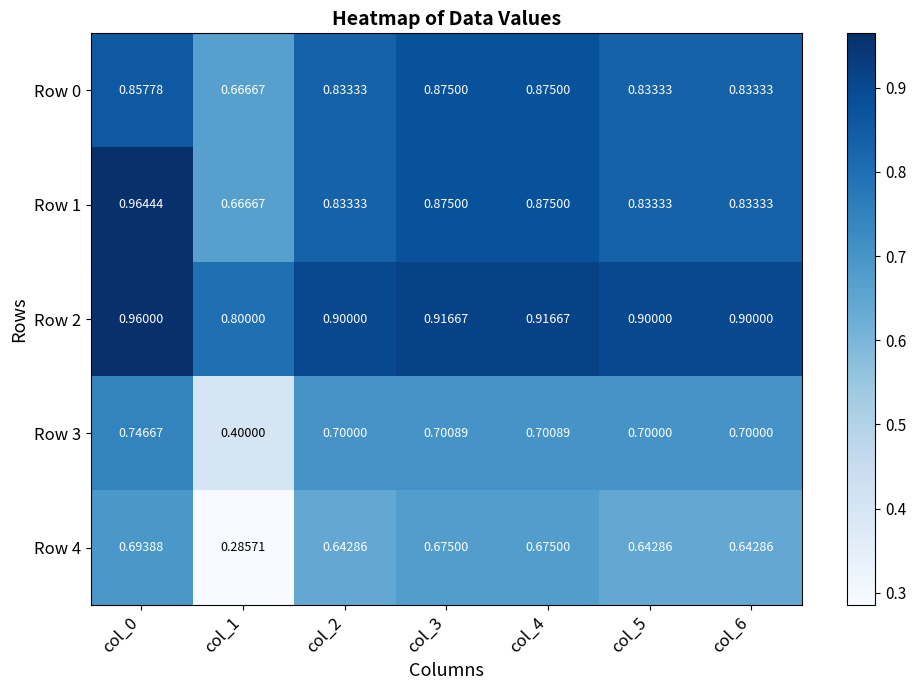

Is the value of Row 2 at col_2 greater than the value of Row 1 at col_4?

Yes